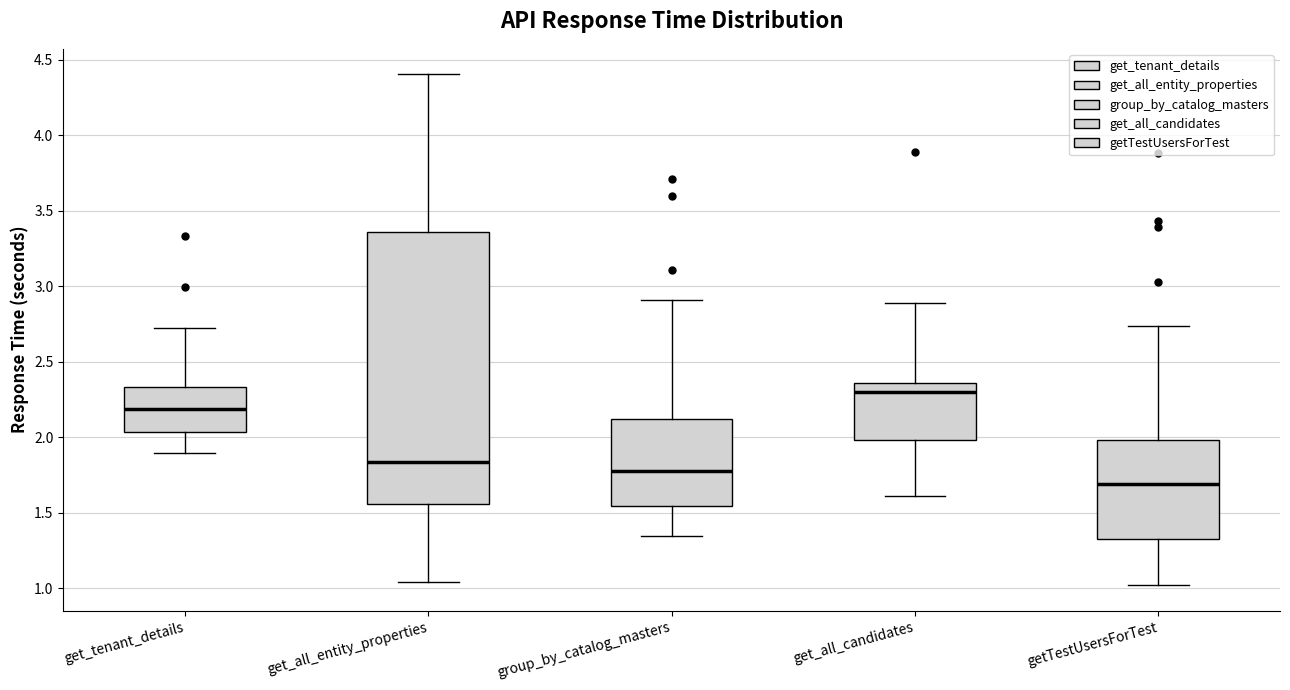

Reading left to right, read every box against the y-axis: the position of its median line, the range the box covers, and the ends of its whiskers. The values are not printed on the chart, so give them approximately, as read against the axis.

get_tenant_details: median 2.20, box 2.05 to 2.35, whiskers 1.90 to 2.70
get_all_entity_properties: median 1.85, box 1.55 to 3.35, whiskers 1.05 to 4.40
group_by_catalog_masters: median 1.80, box 1.55 to 2.10, whiskers 1.35 to 2.90
get_all_candidates: median 2.30, box 2.00 to 2.35, whiskers 1.60 to 2.90
getTestUsersForTest: median 1.70, box 1.30 to 2.00, whiskers 1.00 to 2.75